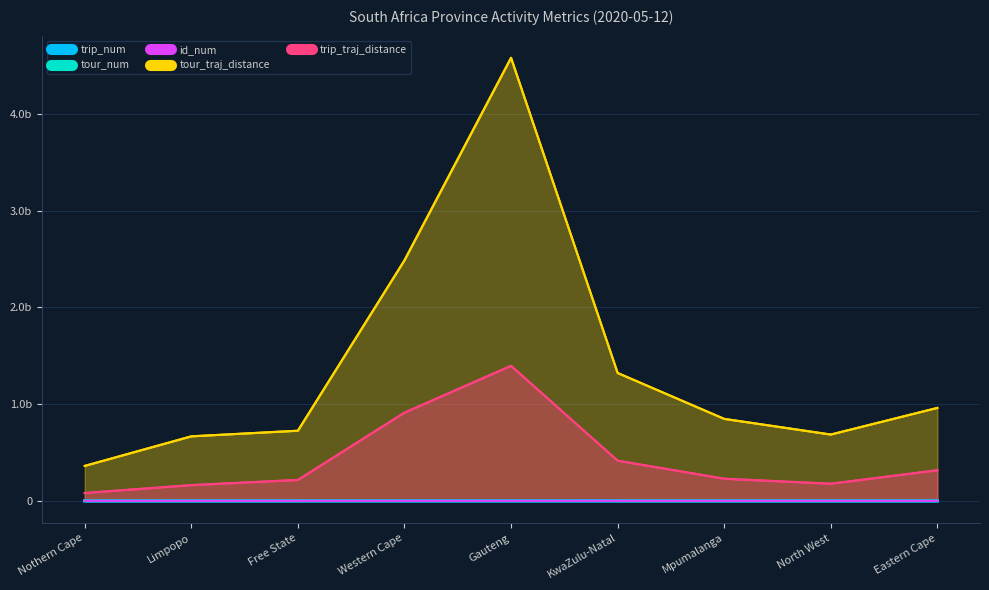

True or false: trip_num and tour_traj_distance cross at least once.

False